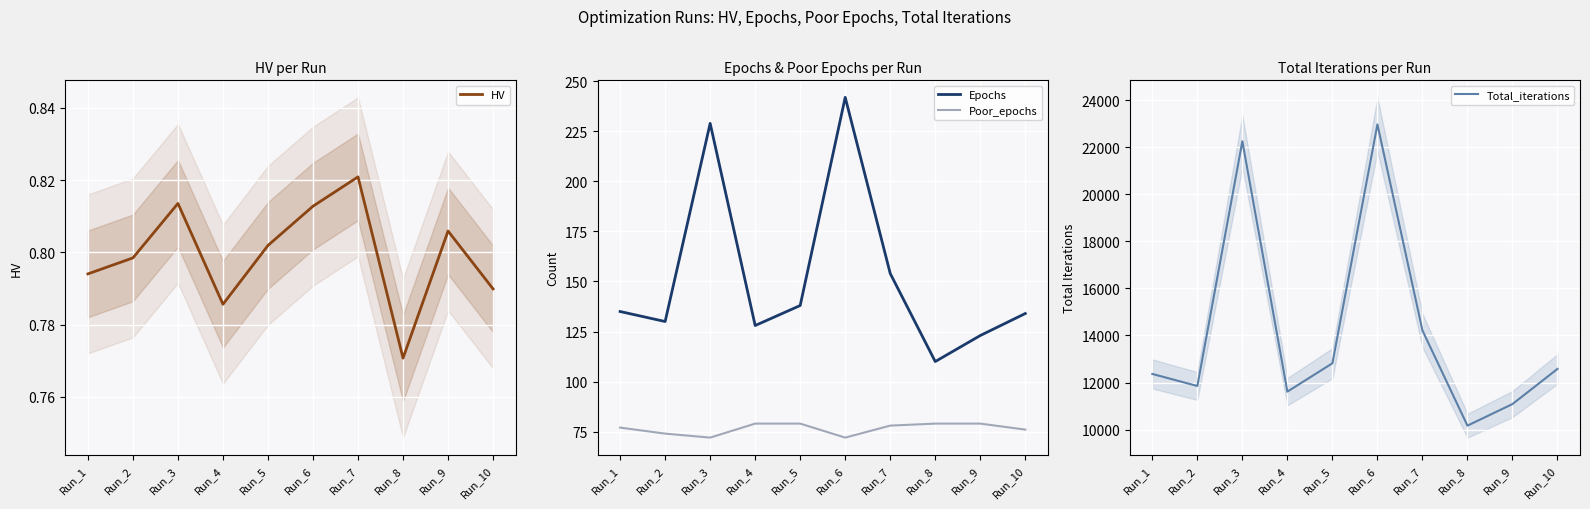

Which series has the largest range (max minus min)?

Total_iterations